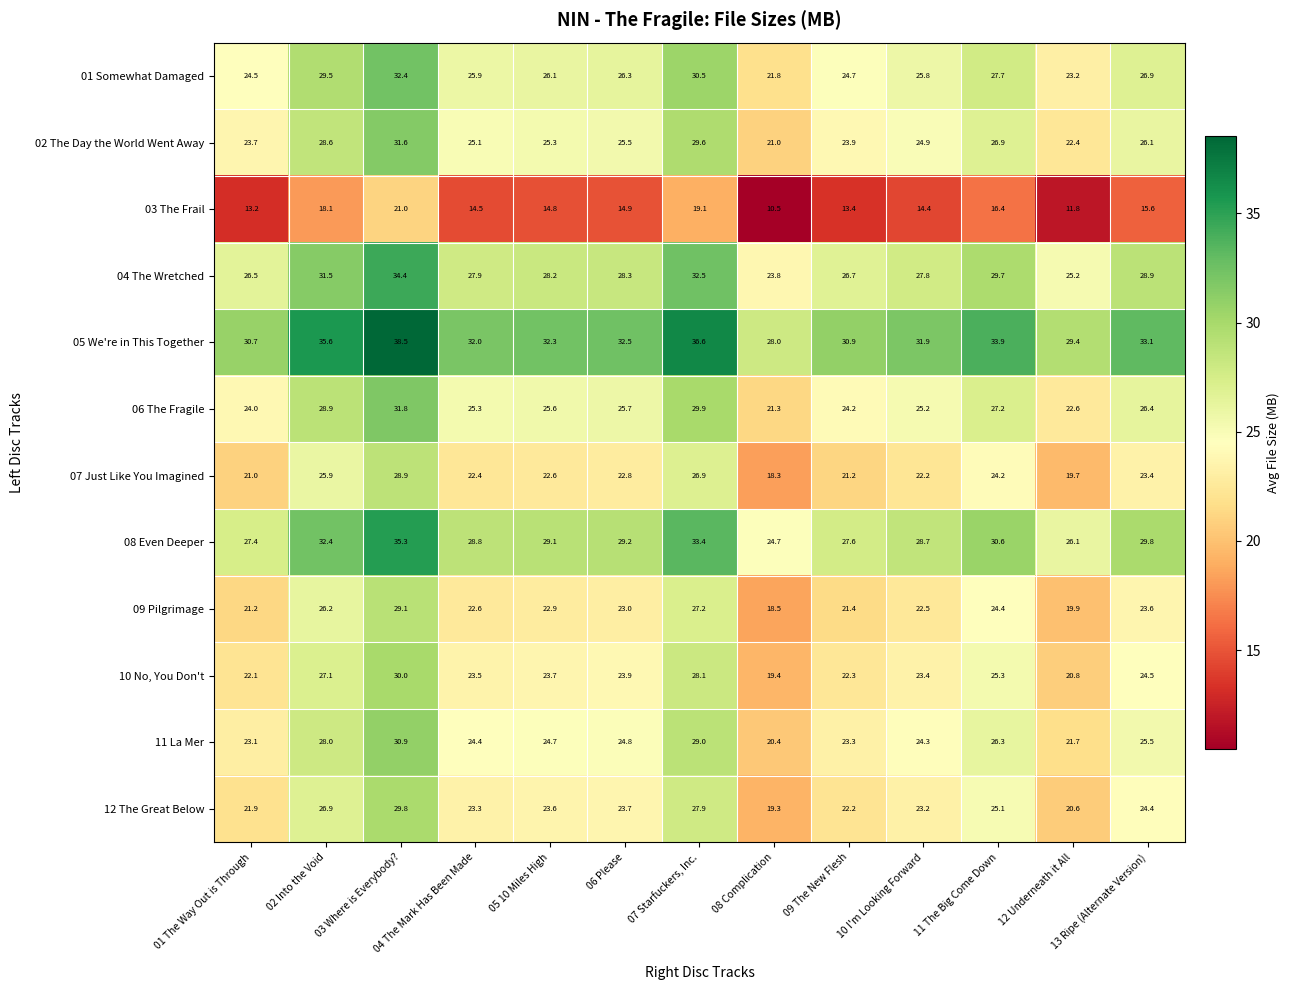

Is it true that 07 Just Like You Imagined equals 15.1 at 02 Into the Void?

False